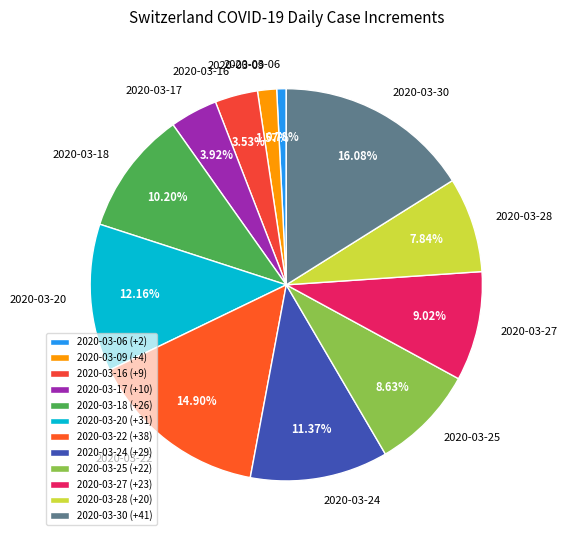

To the nearest percent, what is the difference between the largest and smallest slice percentages?

15%